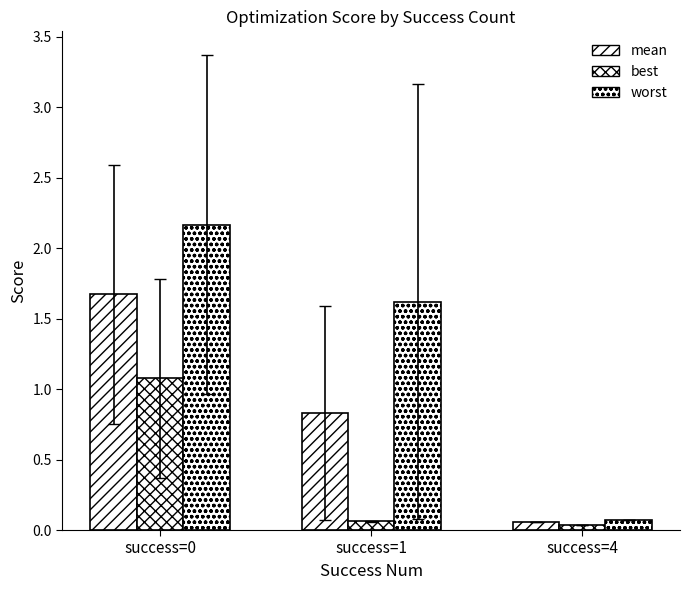

Rank the series at success=0 from highest to lowest value.

worst, mean, best